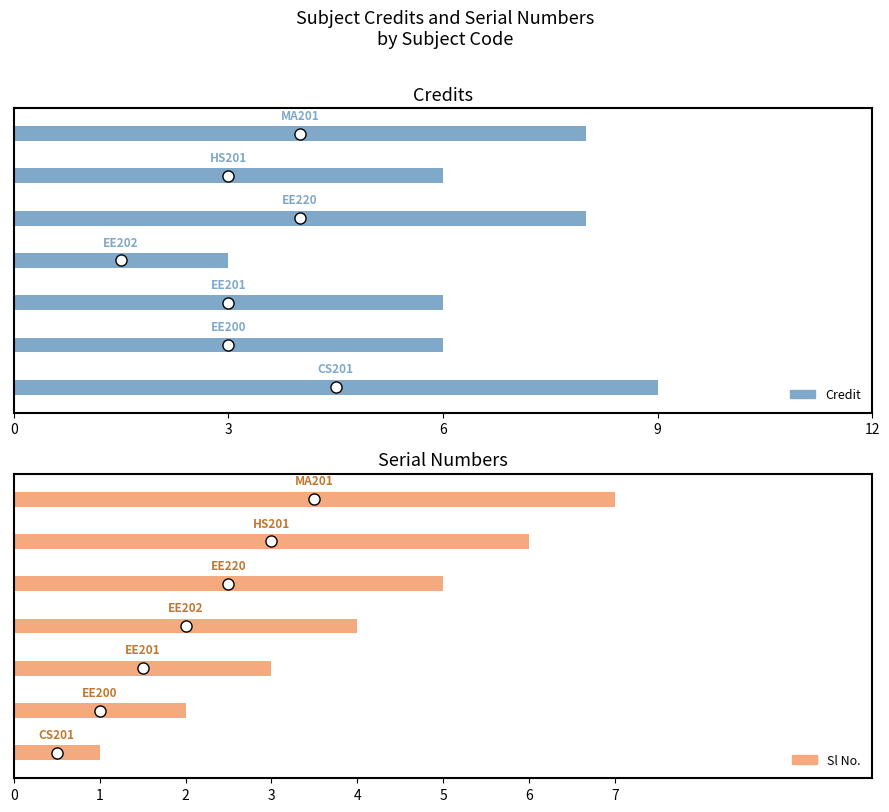

Reading right to left, transcribe all the data shown in this chart.

Credit: 8	6	8	3	6	6	9
Sl No.: 7	6	5	4	3	2	1